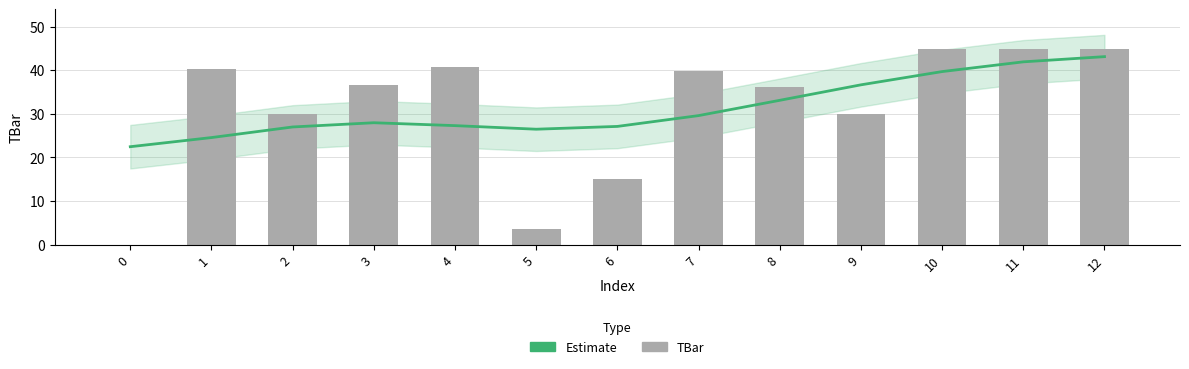

What is the highest value of the Estimate series?

43.1